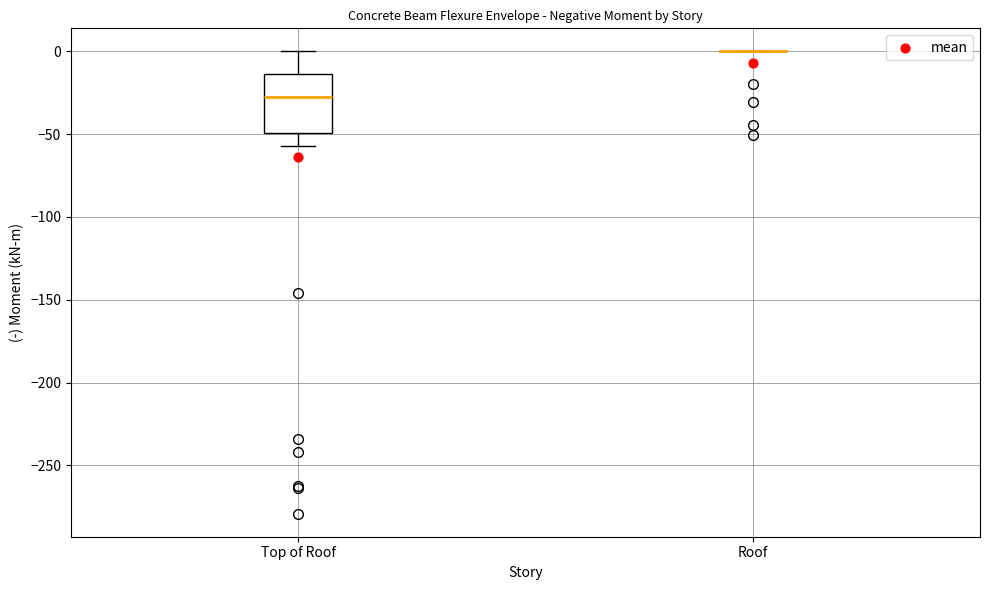

Reading left to right, transcribe this box plot: for each box, give where its median line is, the range the box spans, and where its two whiskers end, as read against the y-axis. The values are not printed on the chart, so give them approximately, as read against the axis.

Top of Roof: median -30, box -50 to -15, whiskers -55 to 0
Roof: box collapsed to a line at 0, whiskers 0 to 0